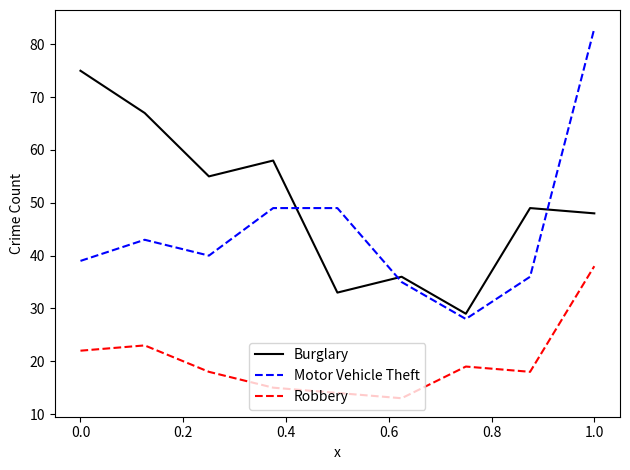

Which series has the largest range (max minus min)?

Motor Vehicle Theft